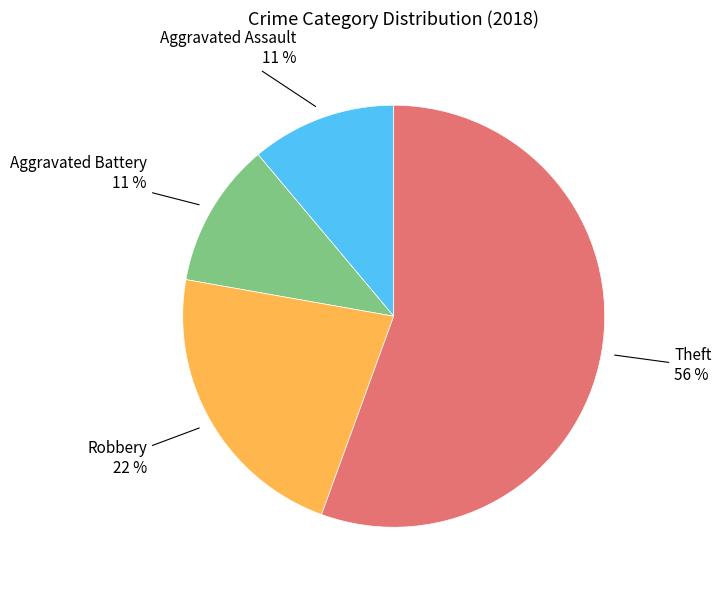

What is the largest slice in the pie chart?

Theft